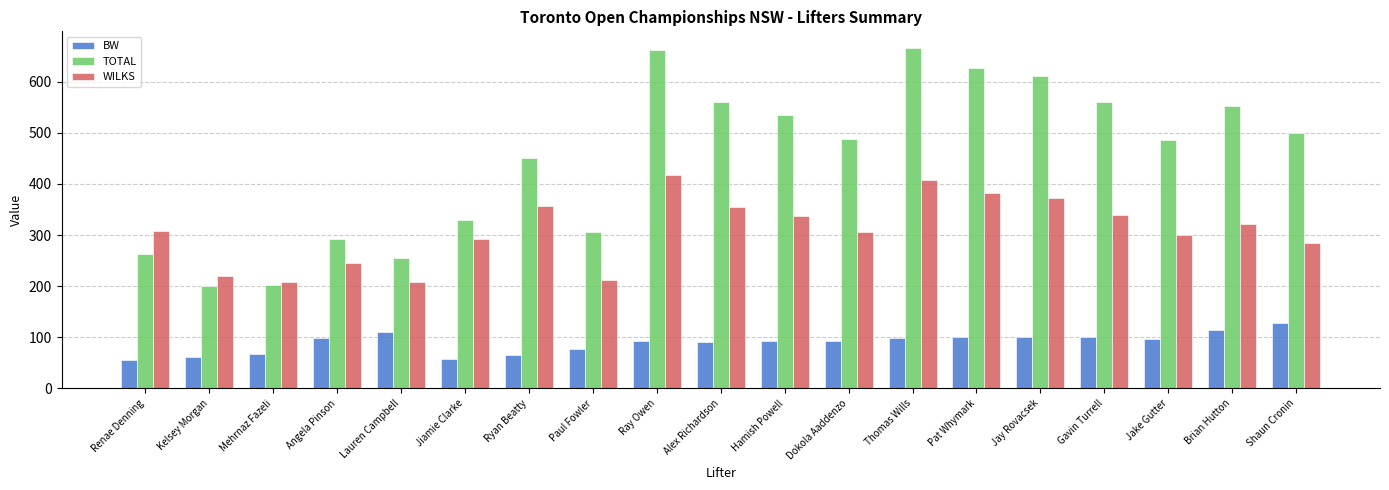

How many values in the TOTAL series are below 487?

9